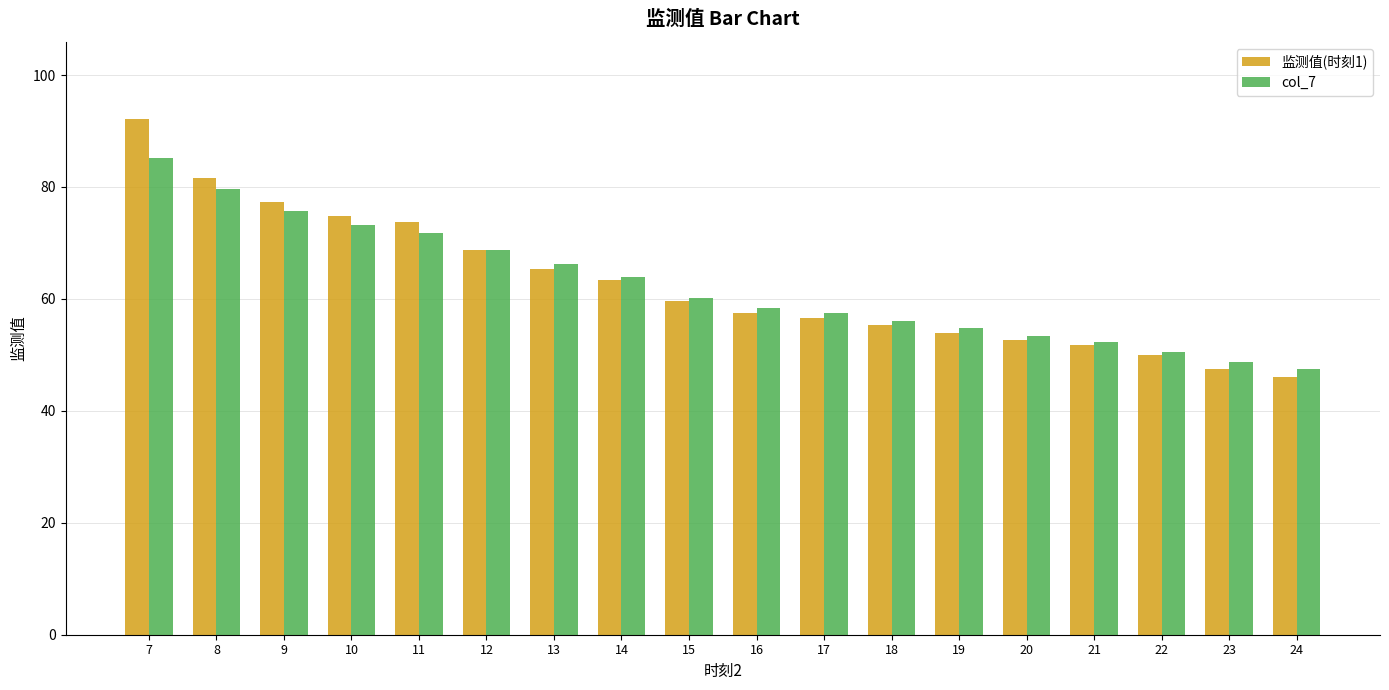

Which series has the widest spread of values?

监测值(时刻1)